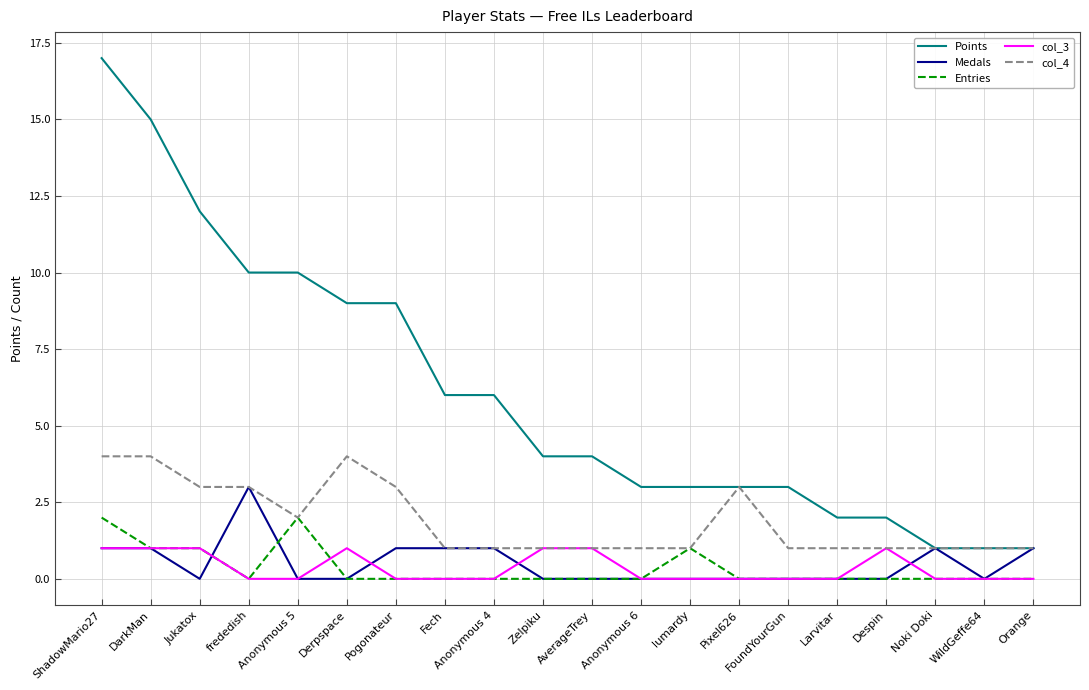

Between DarkMan and Anonymous 6, which series saw the biggest shift?

Points